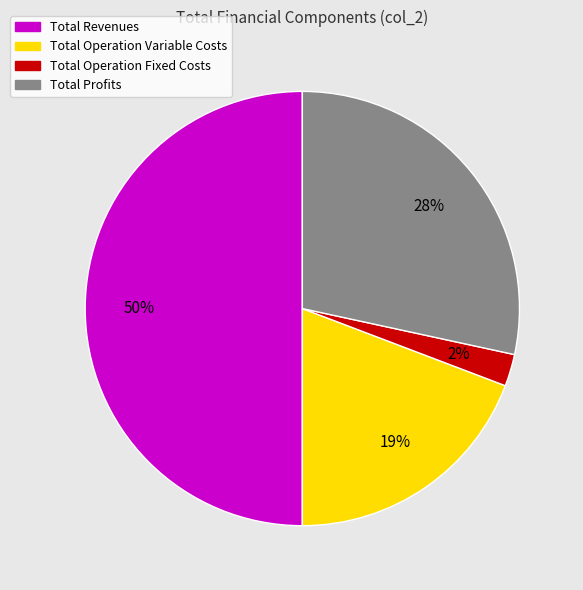

To the nearest percent, what is the average slice percentage?

25%